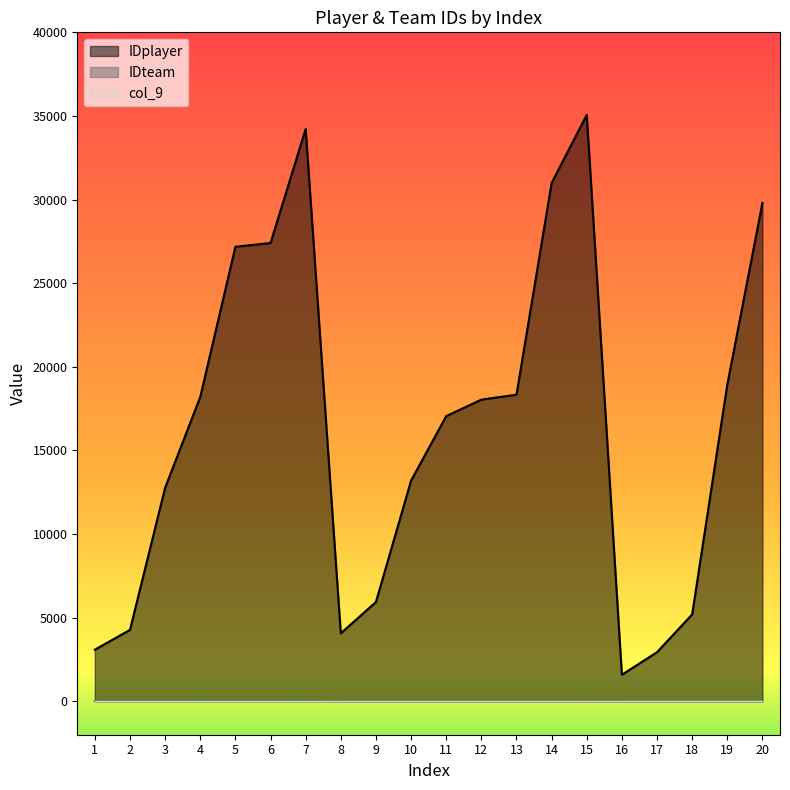

Which series has the widest spread of values?

IDplayer